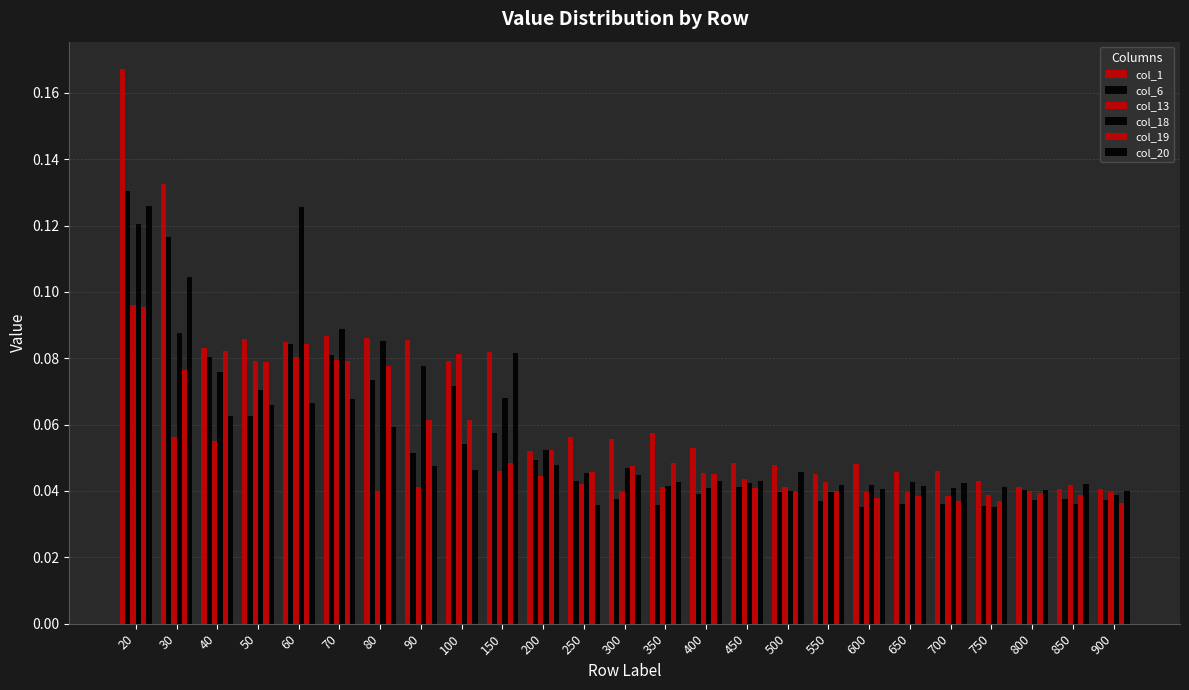

List the labels in order of col_18 value, largest first.

60, 20, 70, 30, 80, 90, 40, 50, 150, 100, 200, 300, 250, 650, 450, 600, 350, 400, 700, 500, 550, 900, 800, 850, 750